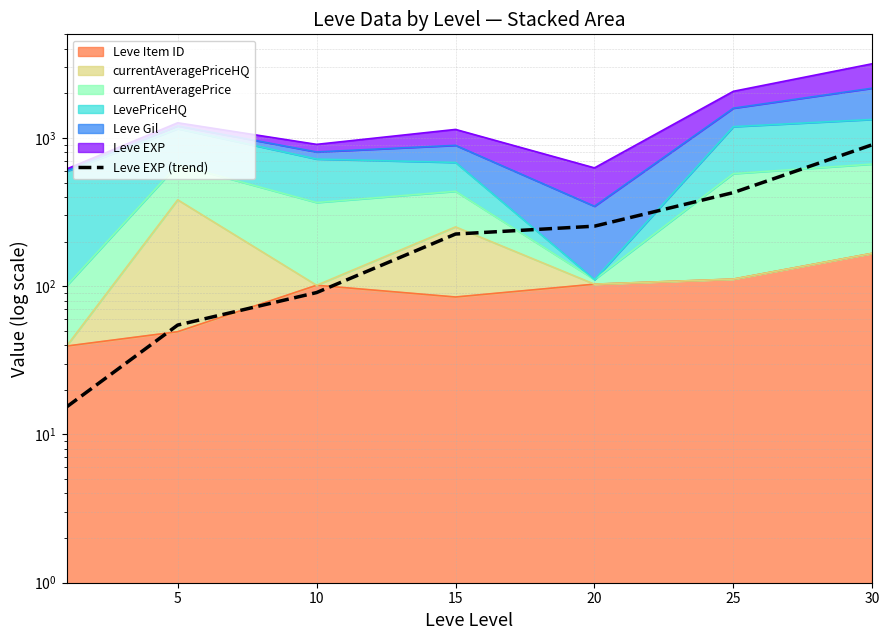

How many categories are shown in the chart?

7